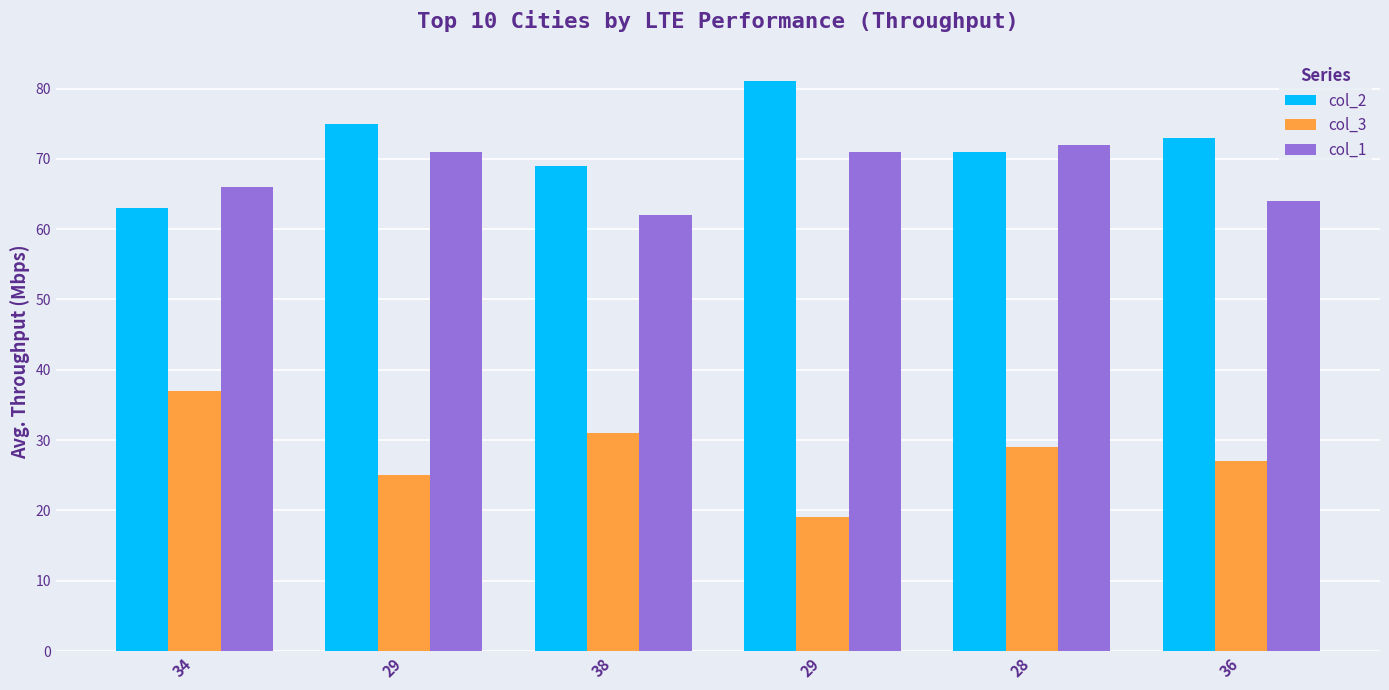

Which category has the highest value in the col_1 series?

28